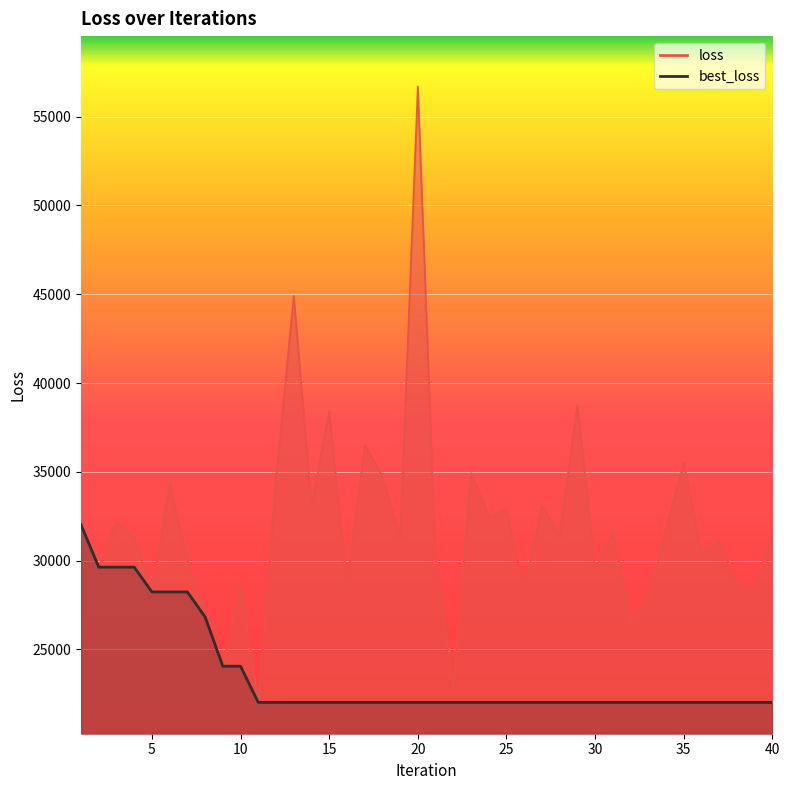

Which has a higher value, 8 or 38?

38